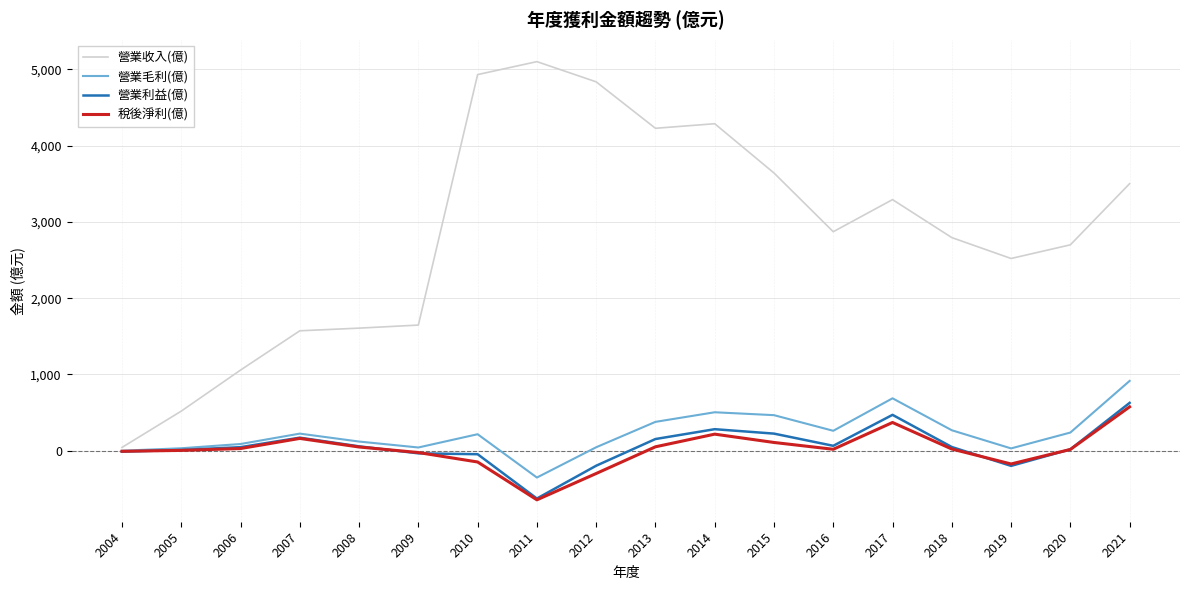

At which label does 營業毛利(億) reach its minimum?

2011